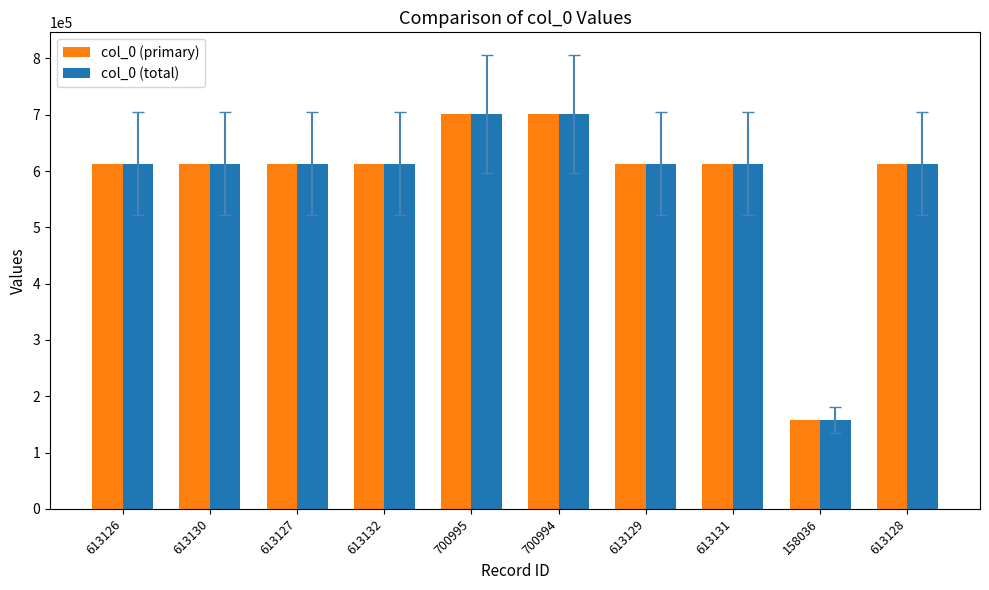

Which category has the lowest value in the col_0 (total) series?

158036